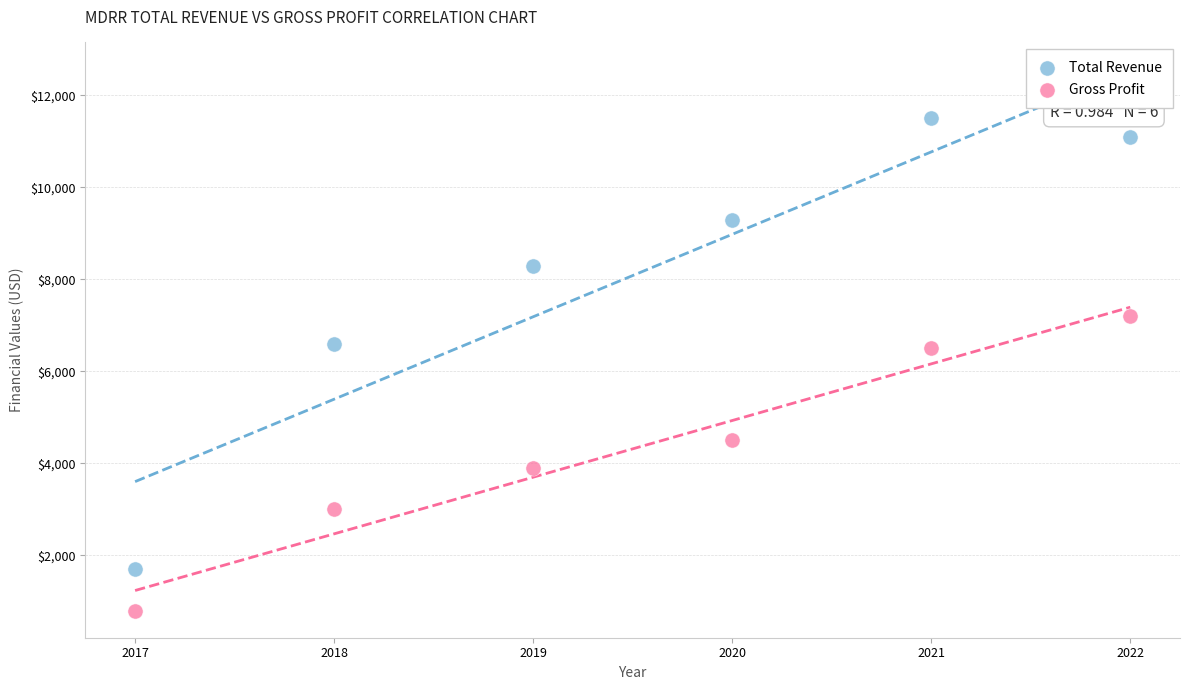

What is the X range (max minus min) for the scatter plot?

5